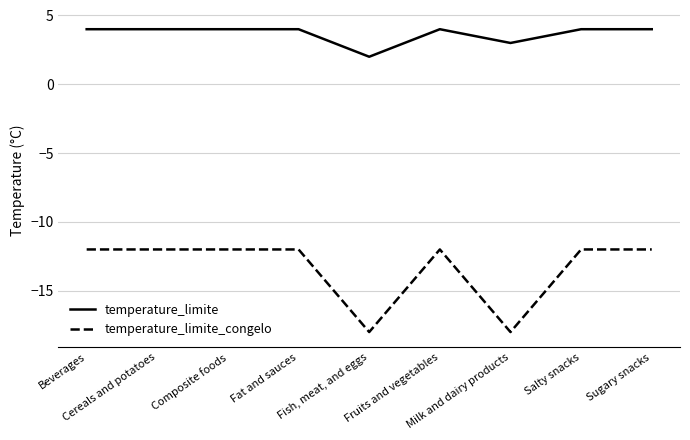

What is the spread (max minus min) of values at Sugary snacks?

16